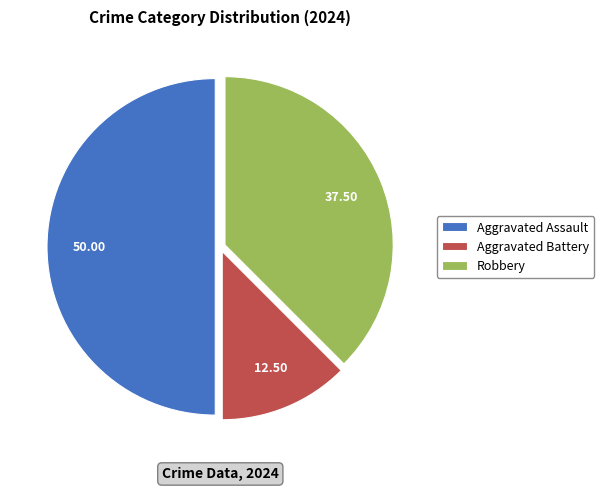

Does Aggravated Battery represent more than half of the total?

No